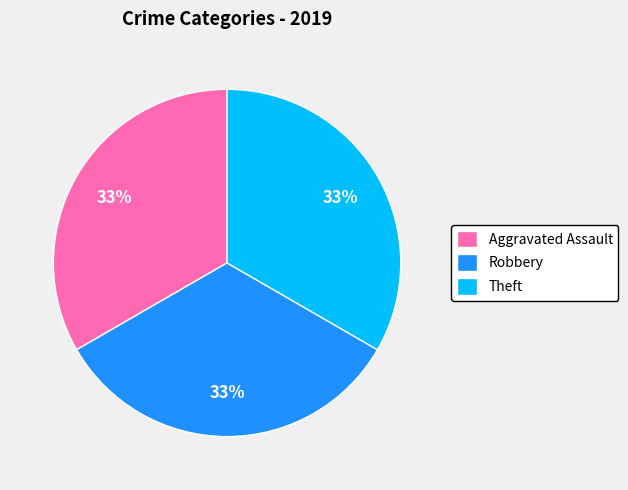

What percentage is the Robbery slice, to the nearest percent?

33%